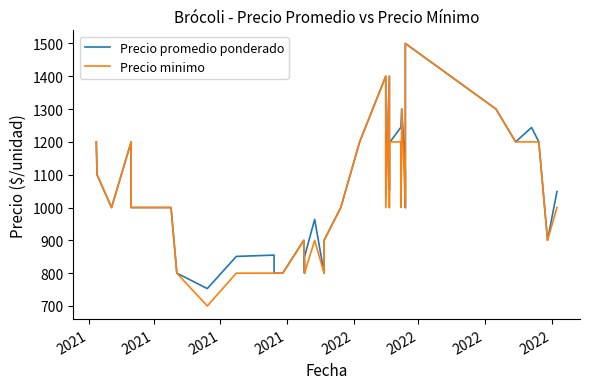

What is the difference between the maximum and second lowest values in the Precio promedio ponderado series?

700